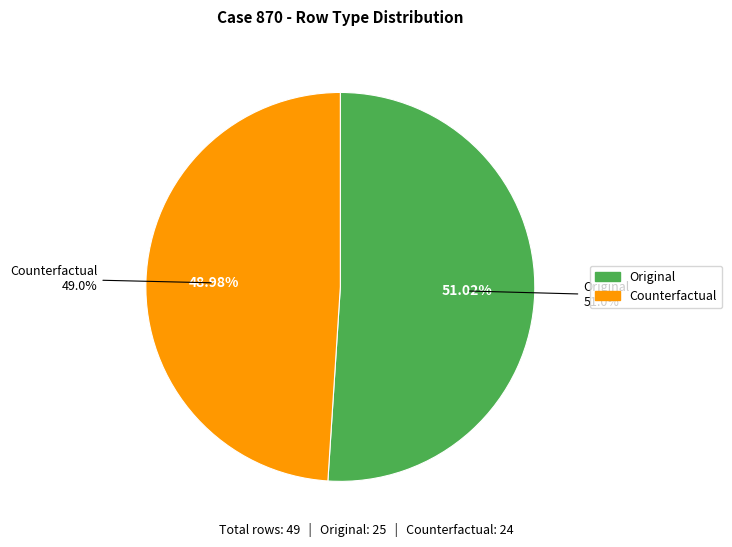

What percentage do Counterfactual and Original together represent?

100.0%